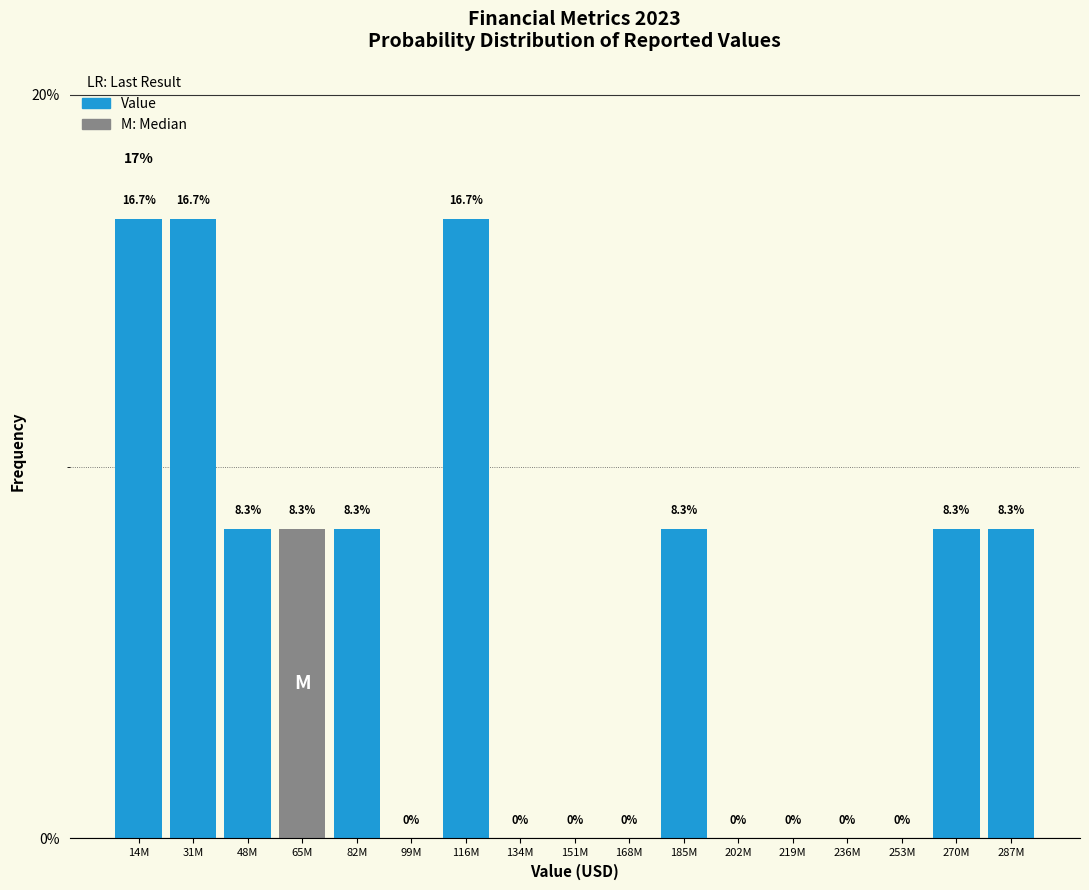

Reading left to right, list all the values displayed in this chart.

14M=16.7	31M=16.7	48M=8.3	65M=8.3	82M=8.3	99M=0.0	116M=16.7	134M=0.0	151M=0.0	168M=0.0	185M=8.3	202M=0.0	219M=0.0	236M=0.0	253M=0.0	270M=8.3	287M=8.3